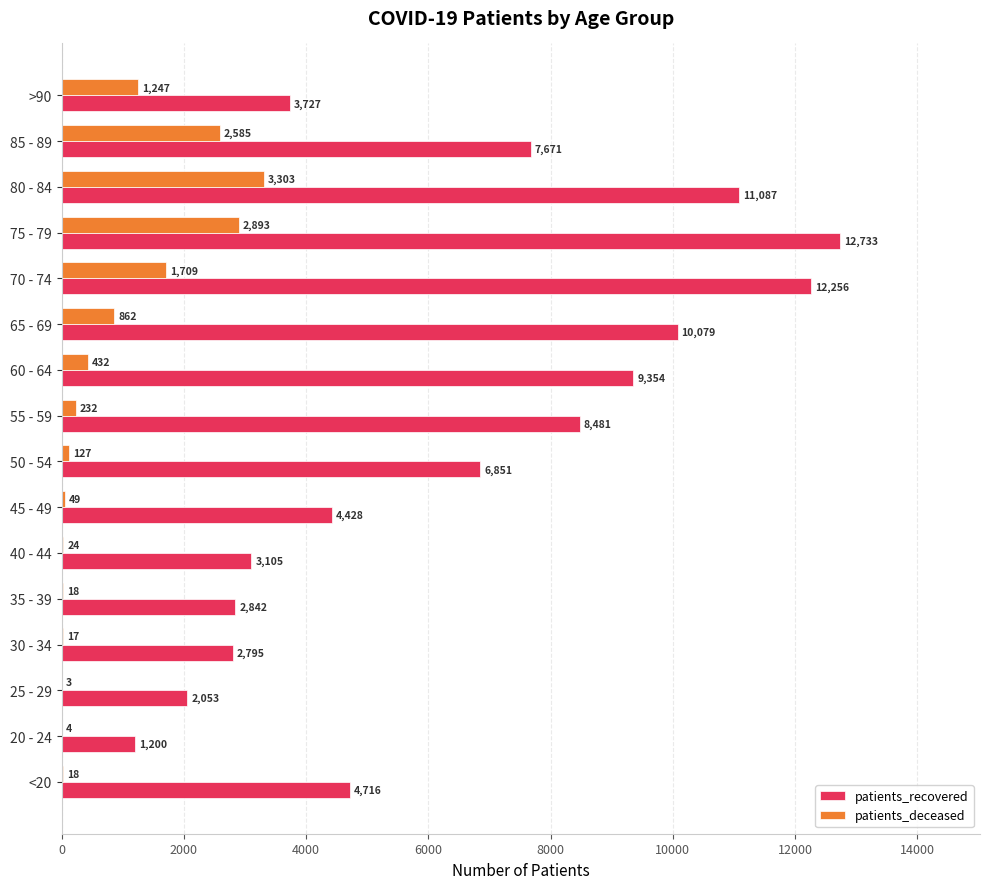

What is the sum of all patients_recovered values?

103378